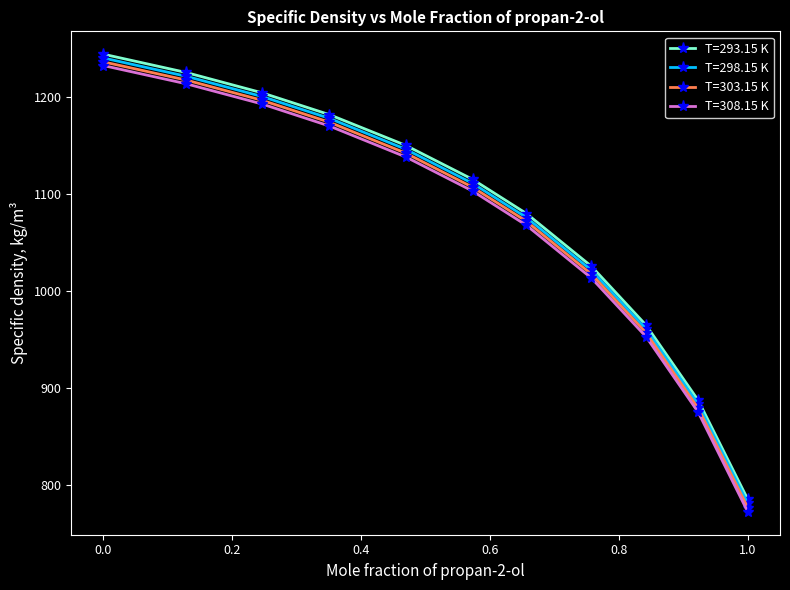

True or false: T=303.15 K has more than 1 points higher than both neighbors.

False